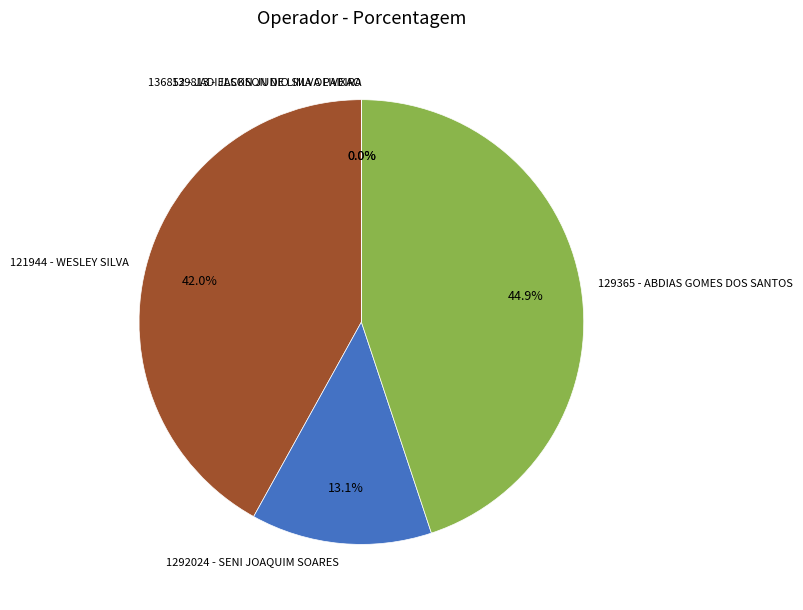

Does 136852 - JADIELSON JUNIO SILVA PAIXAO represent more than half of the total?

No